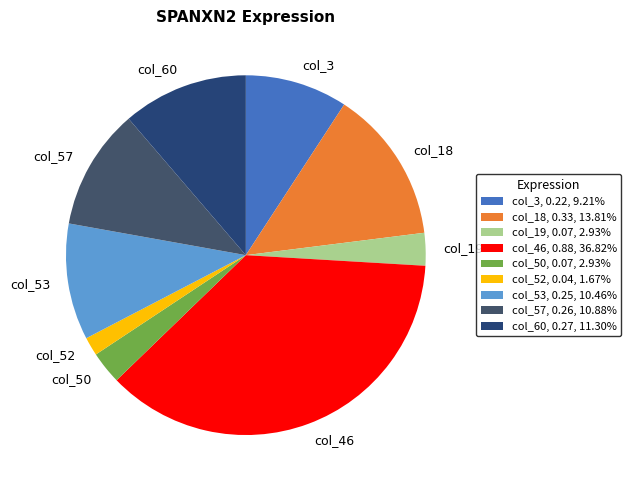

Does col_3 represent more than half of the total?

No